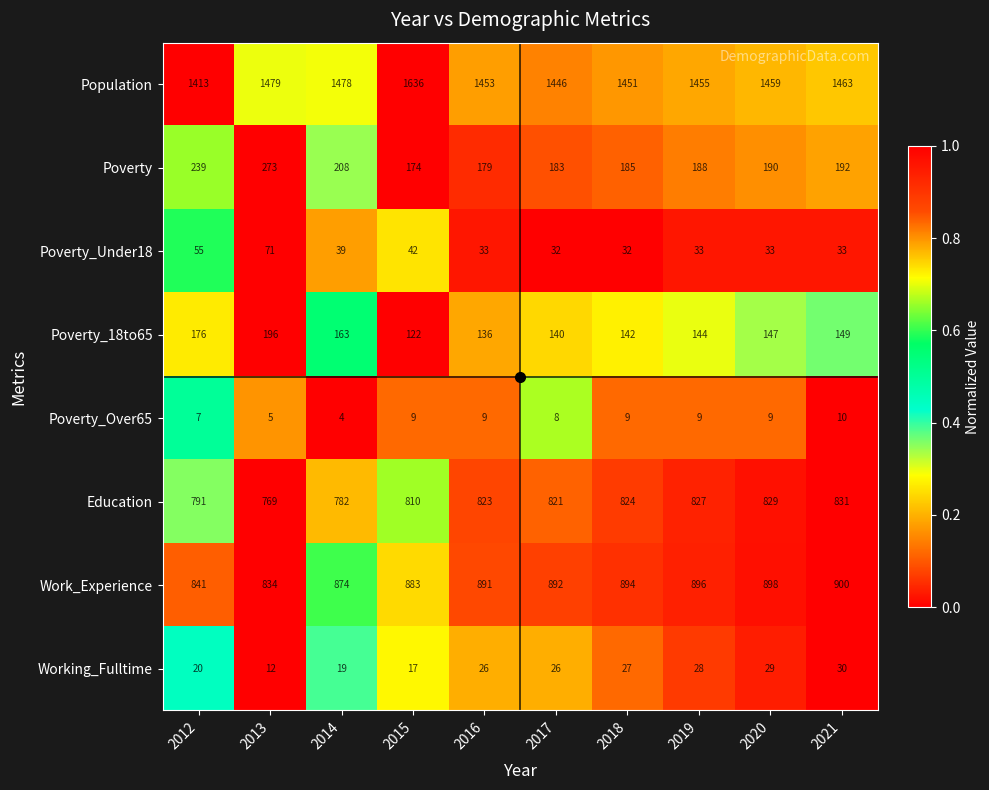

Count the number of data series in this chart.

8